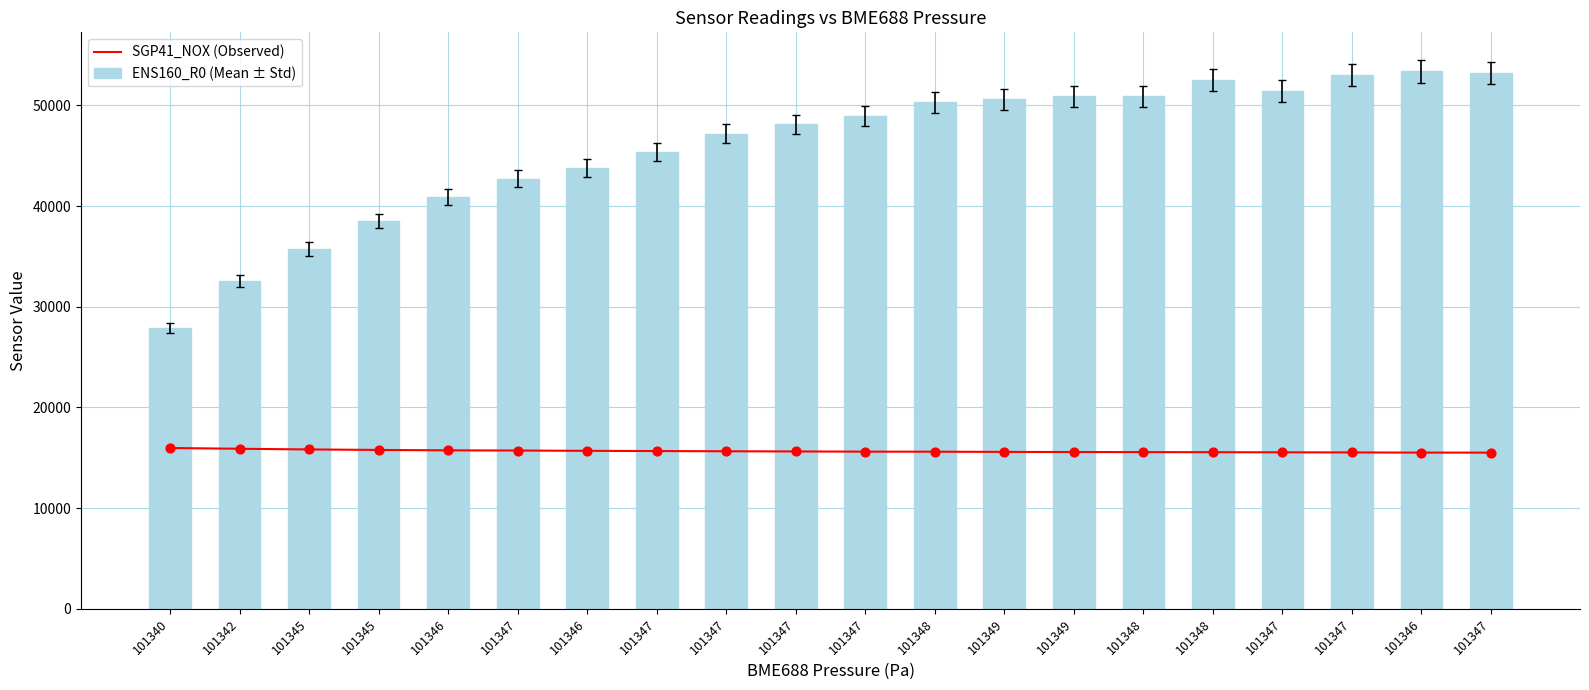

Which series has the largest total across all categories?

ENS160_R0 (Mean ± Std)